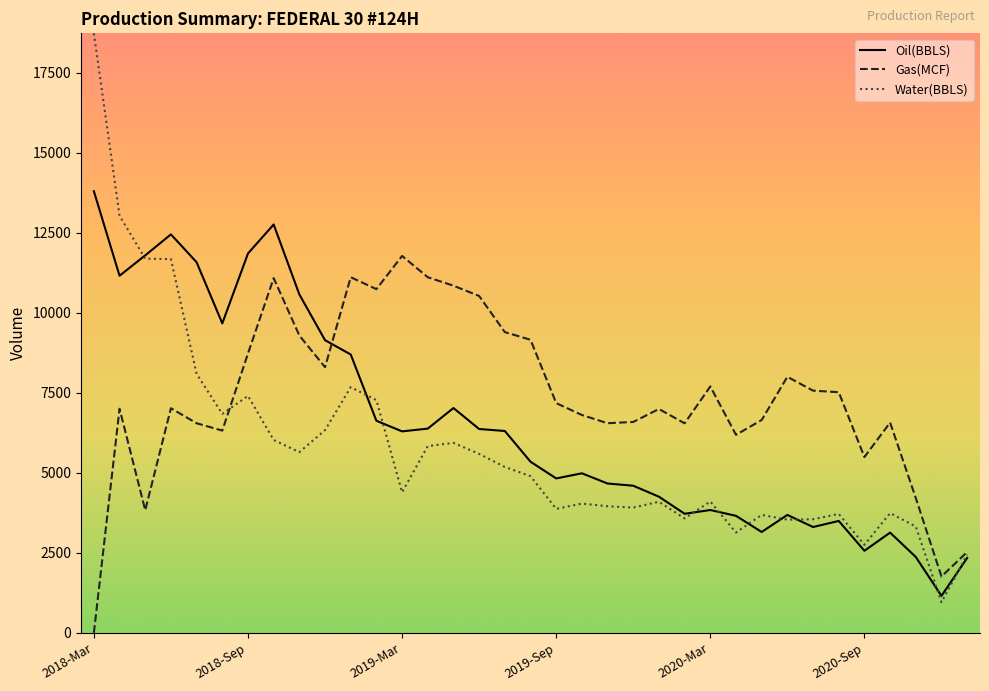

Rank the series by their average value, from lowest to highest.

Water(BBLS), Oil(BBLS), Gas(MCF)